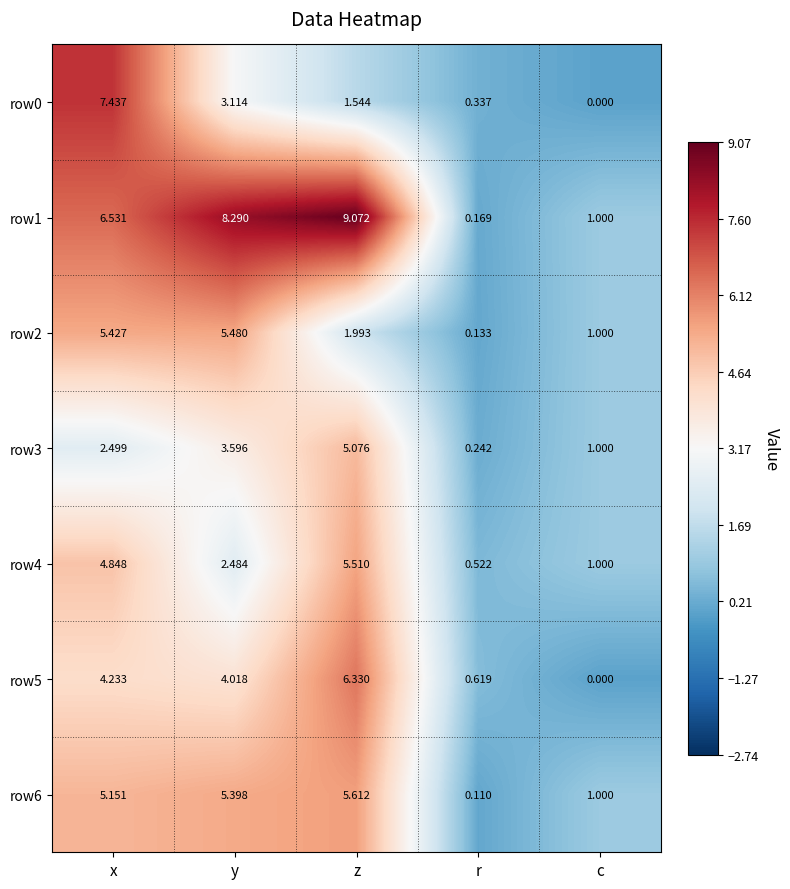

List the labels in order of row0 value, largest first.

x, y, z, r, c